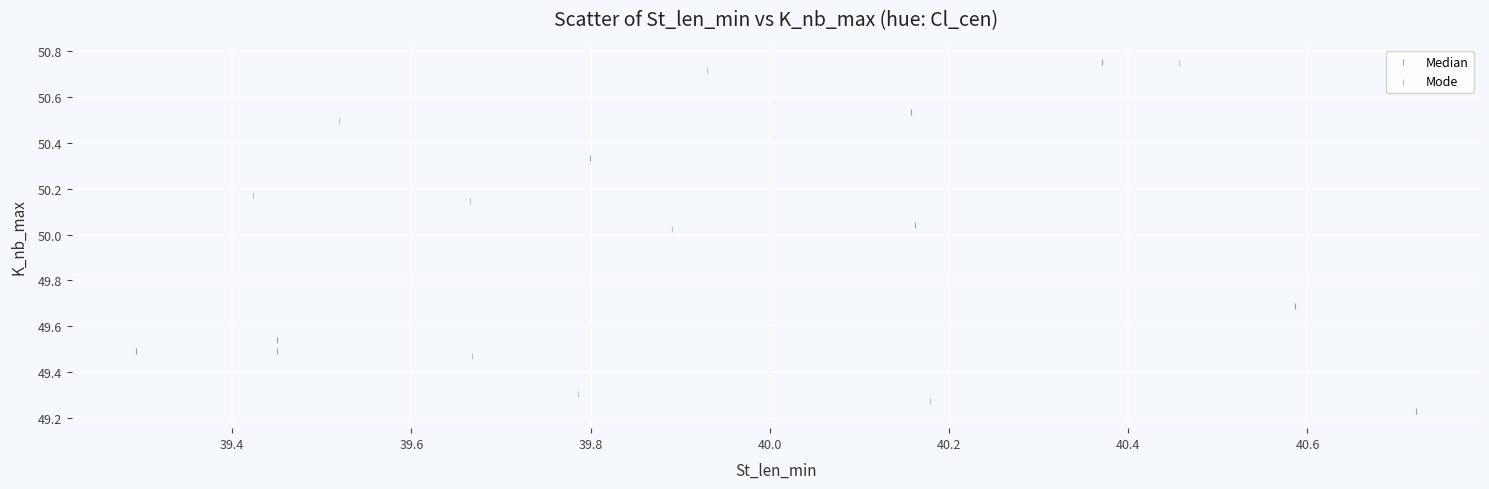

Which series has the widest spread of Y values?

Median